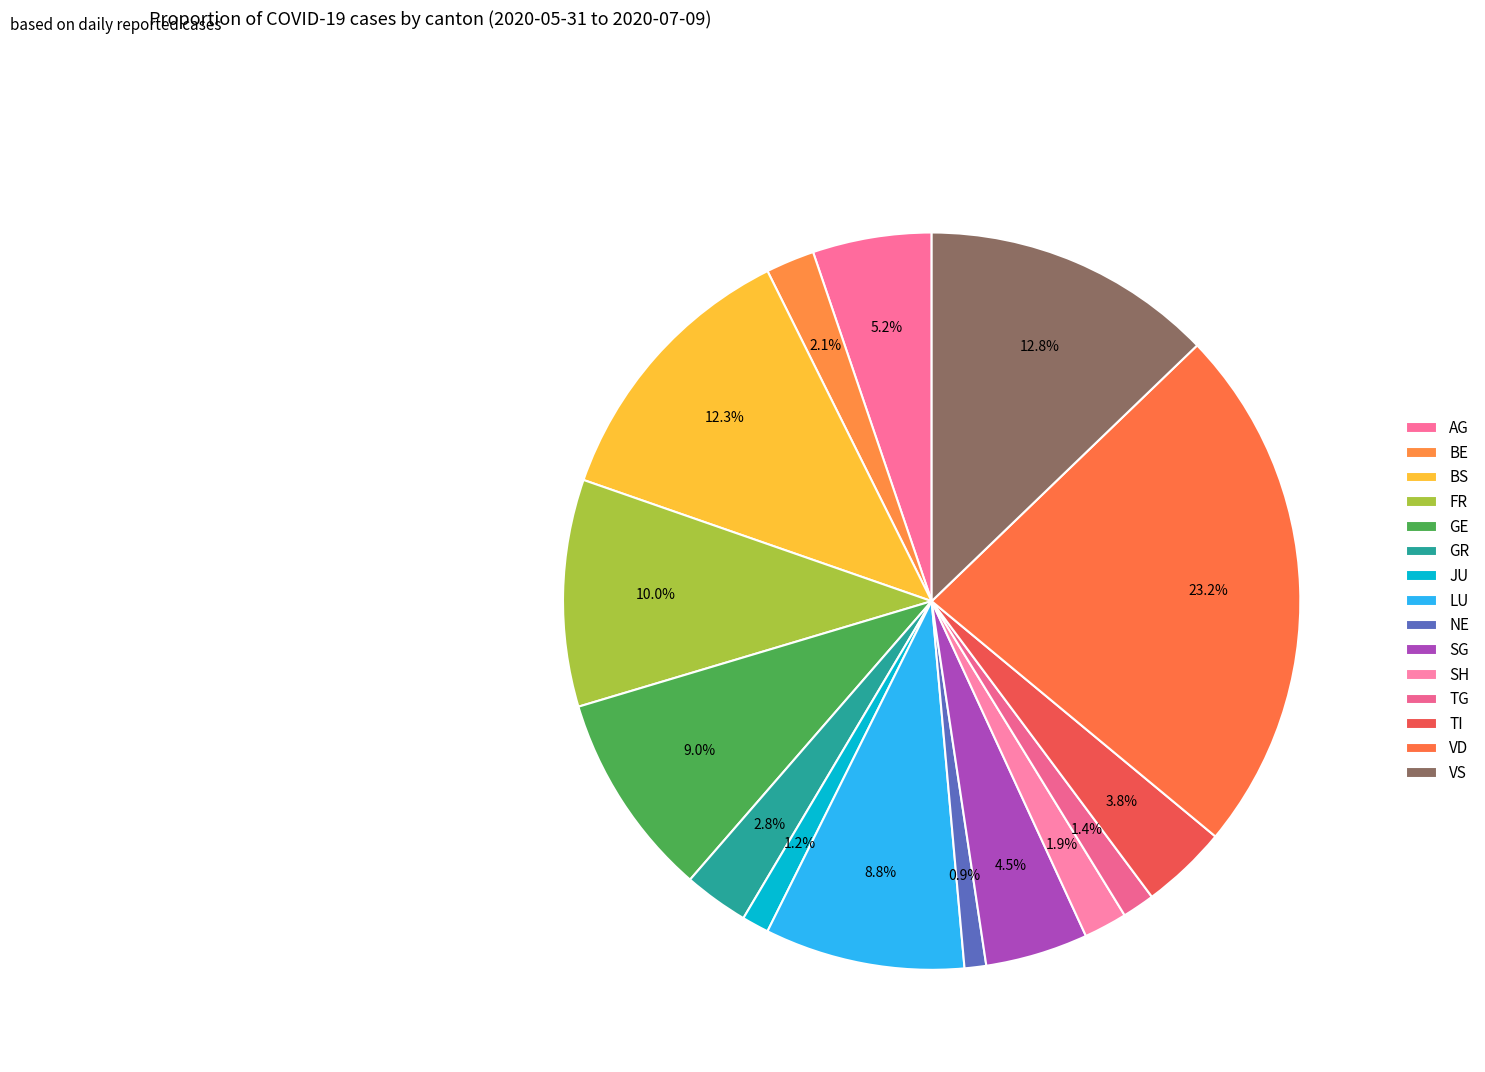

Count the number of slices in the pie.

15